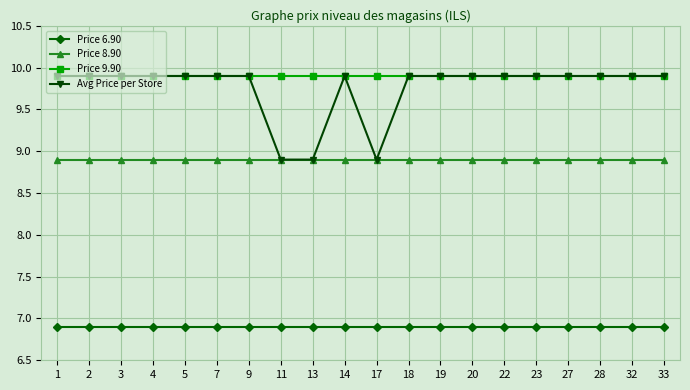

What is the value of the Price 9.90 point at the 3rd from the left?

9.9